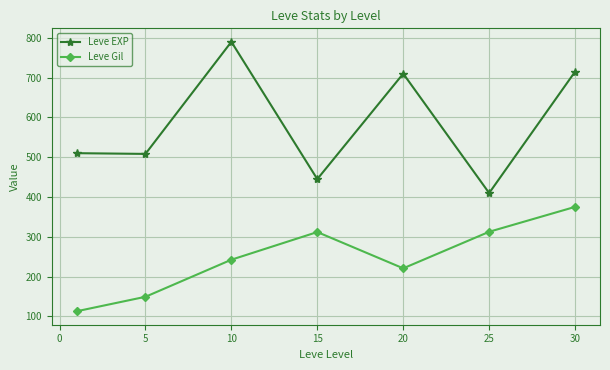

Which series has the largest range (max minus min)?

Leve EXP